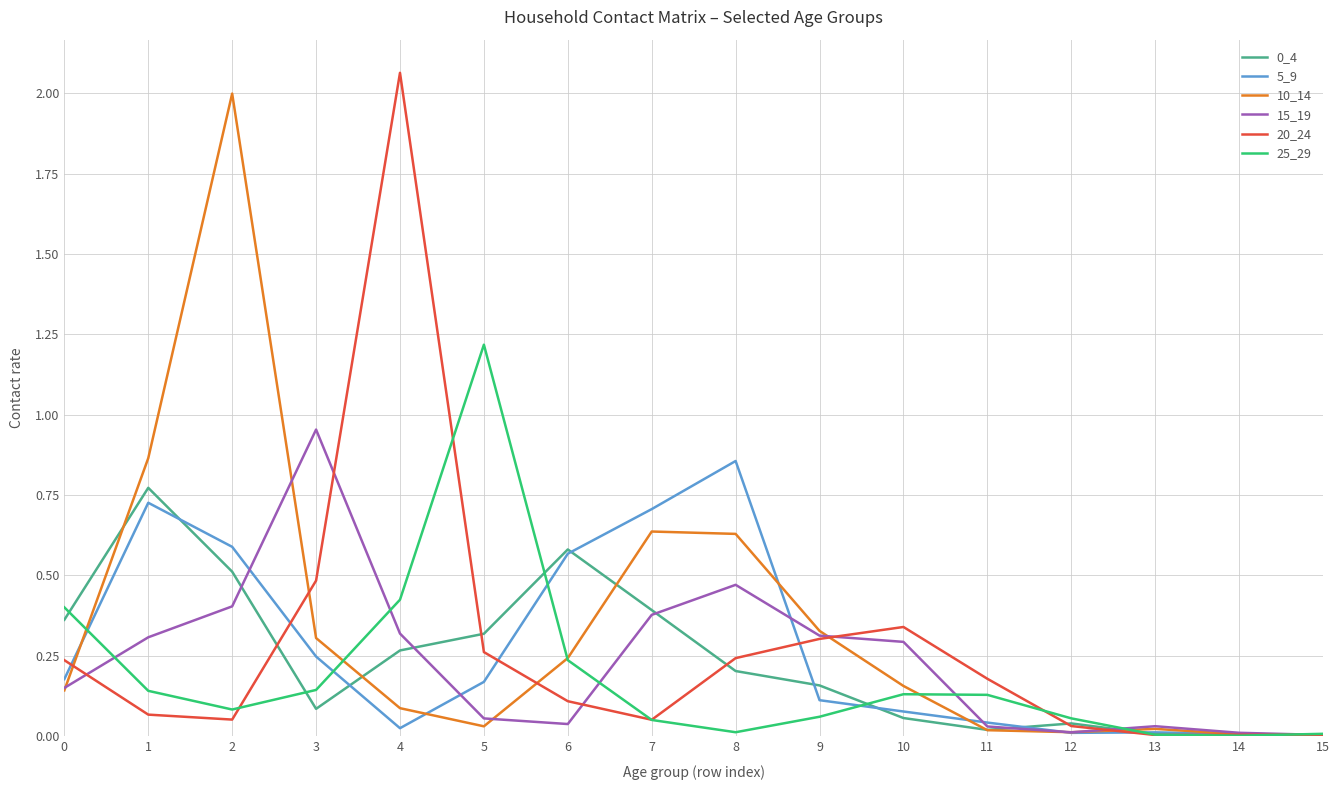

At which category does the chart reach its peak across all series?

4